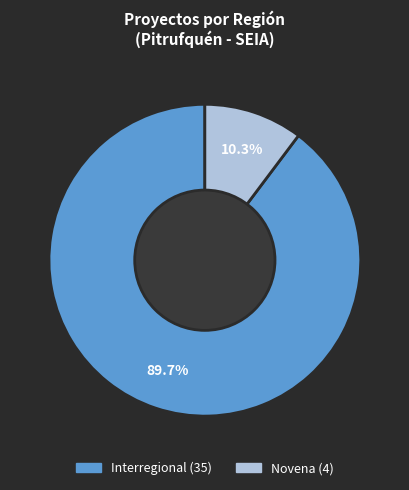

Is there a majority slice in this chart?

Yes